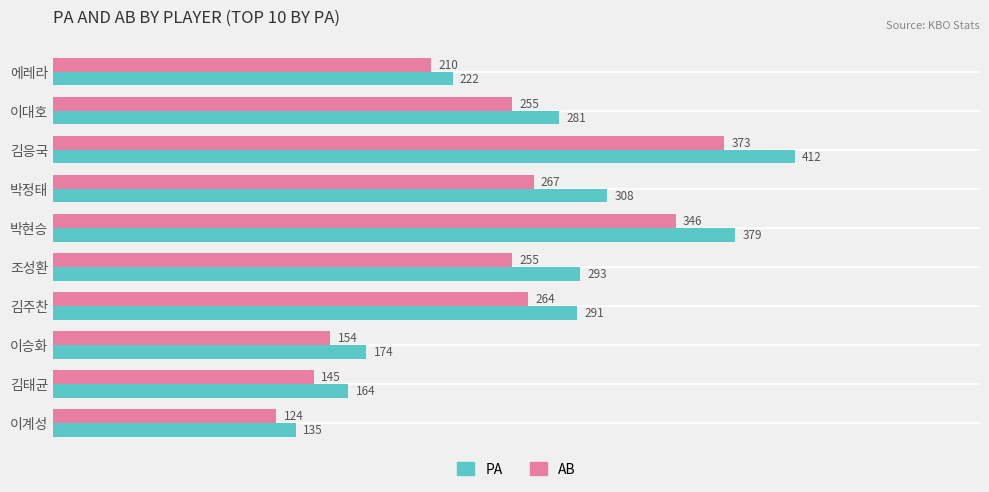

What is the difference between the maximum and minimum values in the PA series?

277